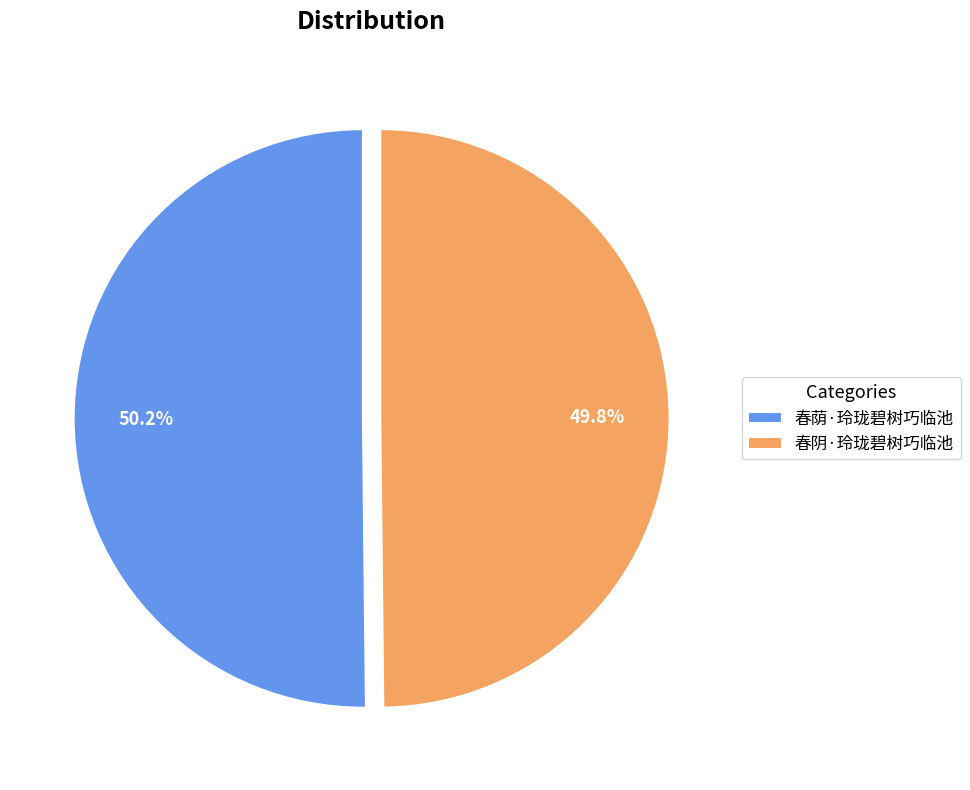

What portion of the pie excludes 春阴·玲珑碧树巧临池?

50.2%